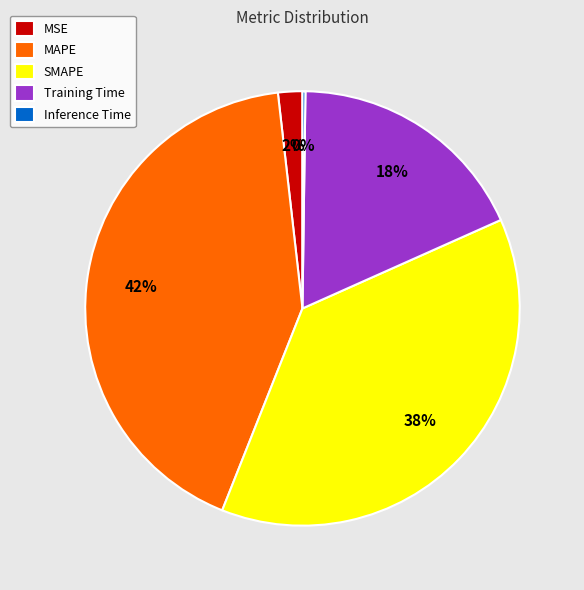

Is MAPE the majority of the pie?

No